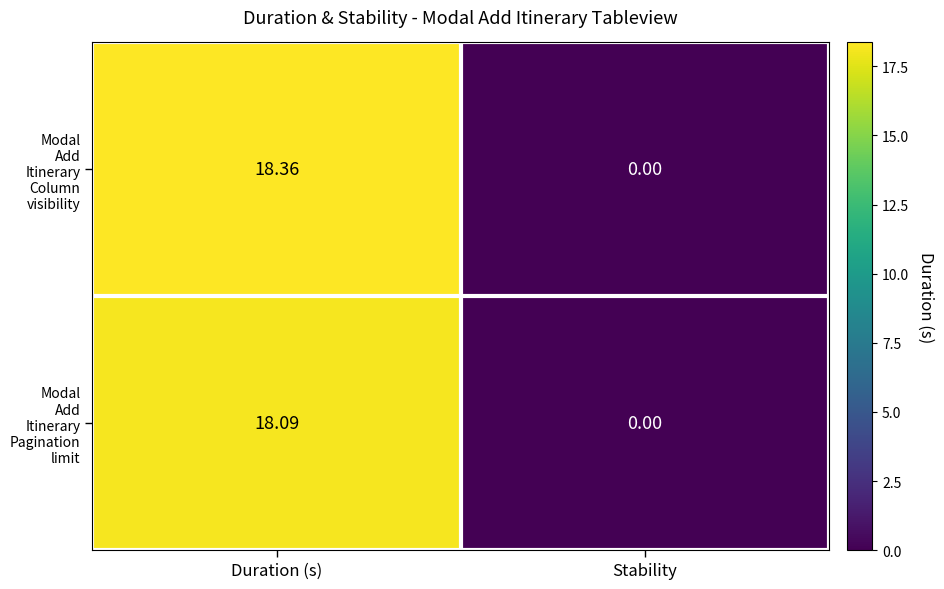

Rank the series by their average value, from lowest to highest.

Modal Add Itinerary Pagination limit, Modal Add Itinerary Column visibility